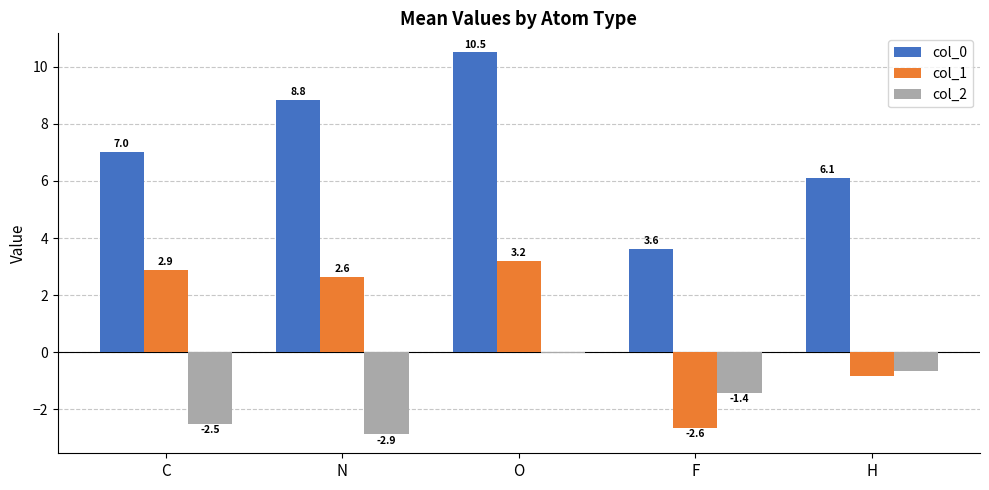

What is the difference between the col_0 values at F and H?

2.5